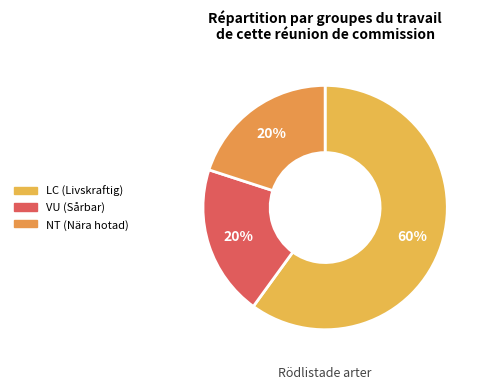

Count the number of slices in the pie.

3